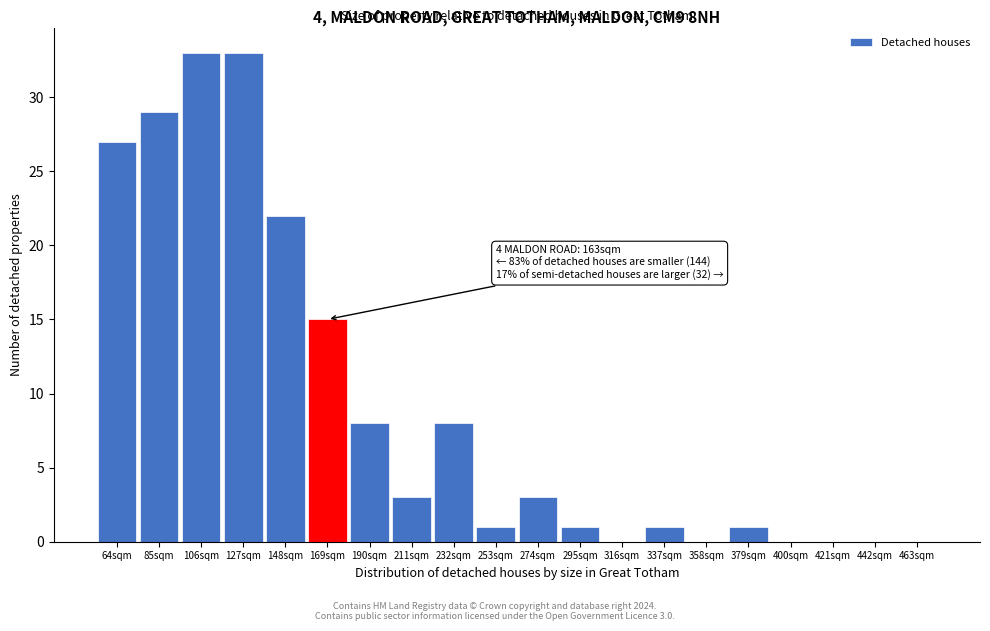

Reading right to left, what are all the values shown in this chart?

463sqm=0	442sqm=0	421sqm=0	400sqm=0	379sqm=1	358sqm=0	337sqm=1	316sqm=0	295sqm=1	274sqm=3	253sqm=1	232sqm=8	211sqm=3	190sqm=8	169sqm=15	148sqm=22	127sqm=33	106sqm=33	85sqm=29	64sqm=27